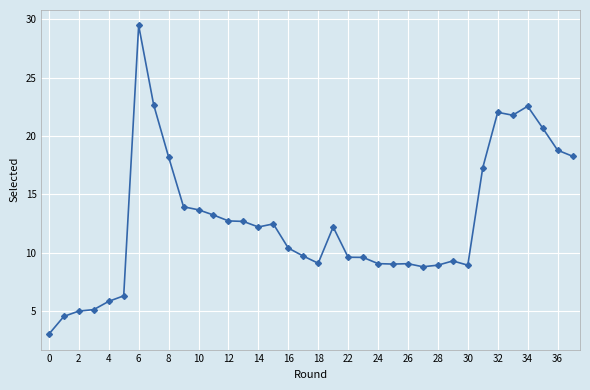

What is the difference between the maximum and minimum values?

26.5